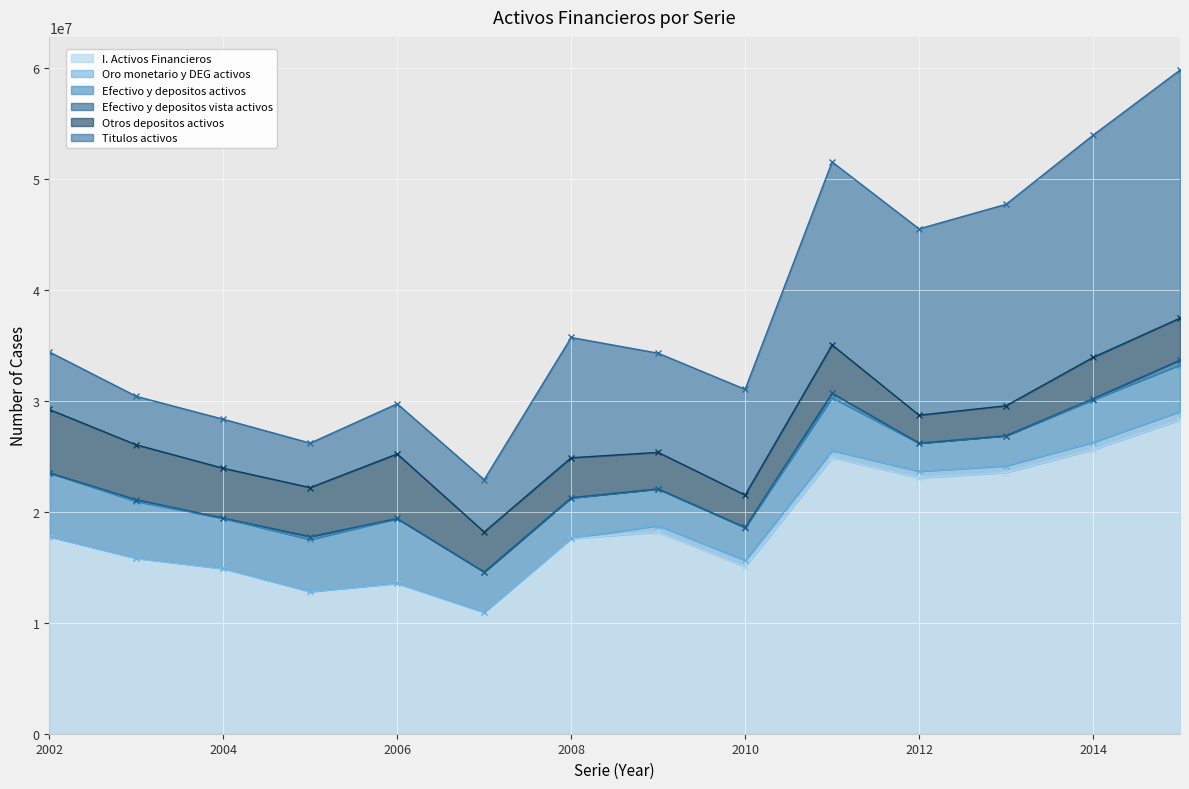

What is the sum of the I. Activos Financieros values at 2002 and 2014?

43330403